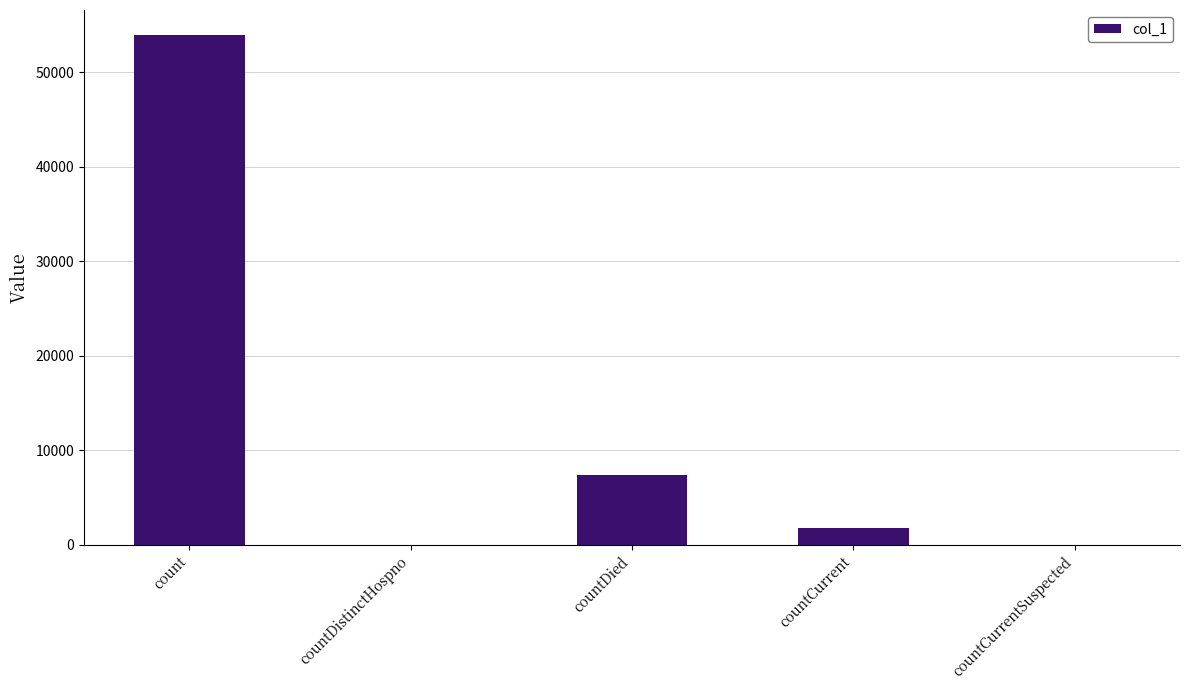

At which label is the value closest to 26950?

countDied